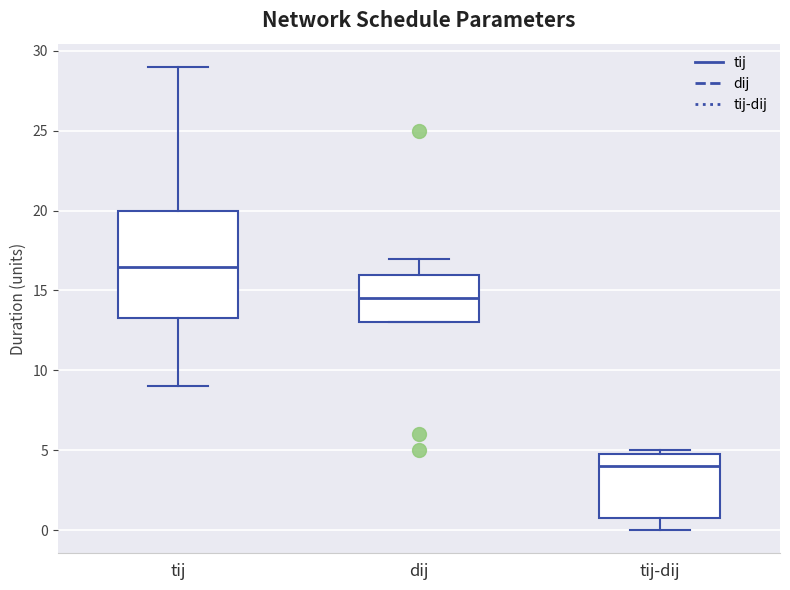

Which box's median line is the lowest?

tij-dij